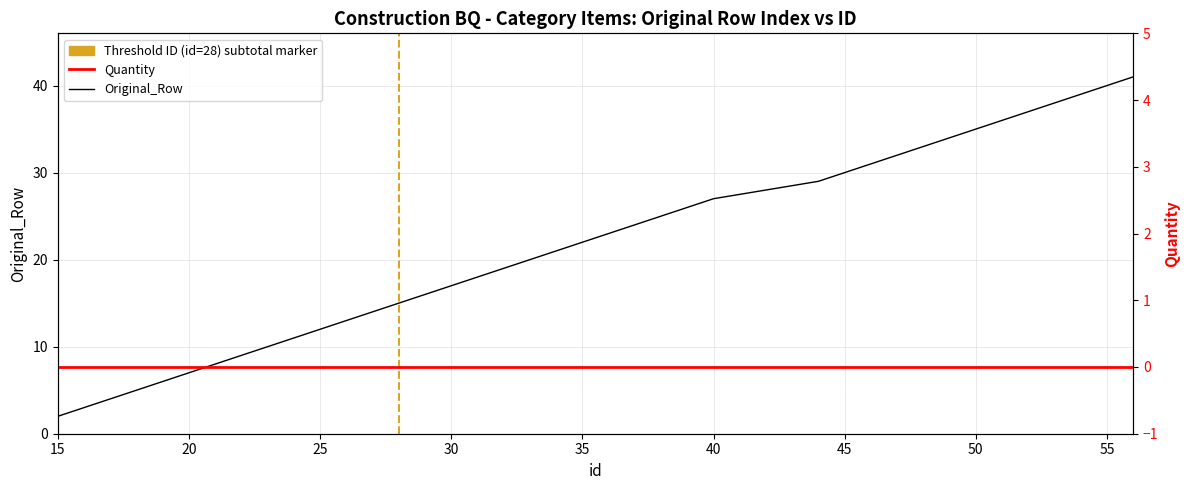

Reading left to right, transcribe all the data shown in this chart.

Original_Row: 2	3	4	5	6	7	8	9	10	11	12	13	14	15	16	17	18	19	20	21	22	23	24	25	26	27	28	29	30	31	32	33	34	35	36	37	38	39	40	41
Quantity: 0	0	0	0	0	0	0	0	0	0	0	0	0	0	0	0	0	0	0	0	0	0	0	0	0	0	0	0	0	0	0	0	0	0	0	0	0	0	0	0